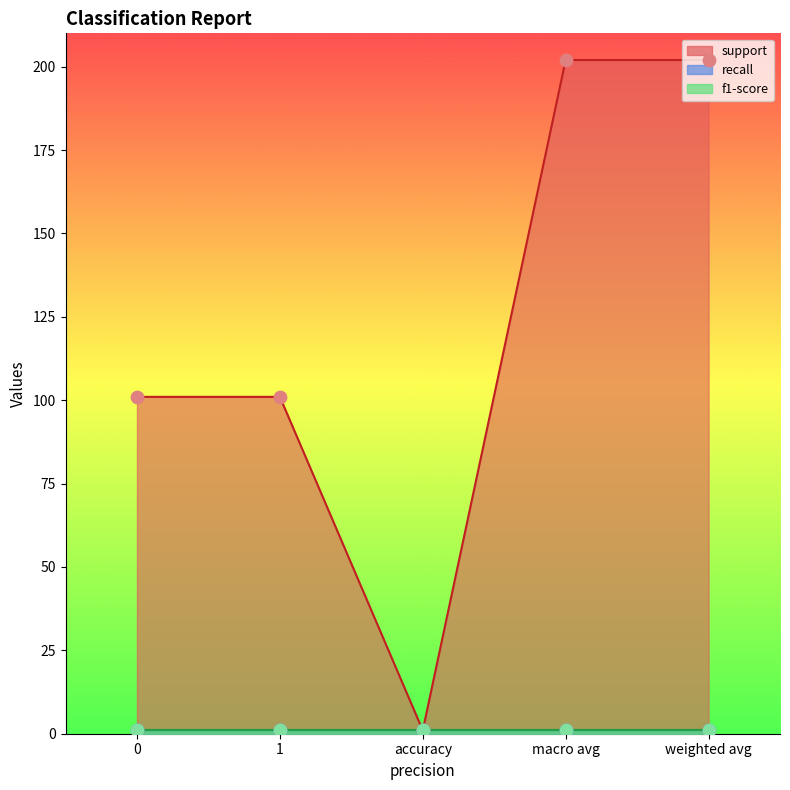

At which category is the sum across all series the highest?

macro avg